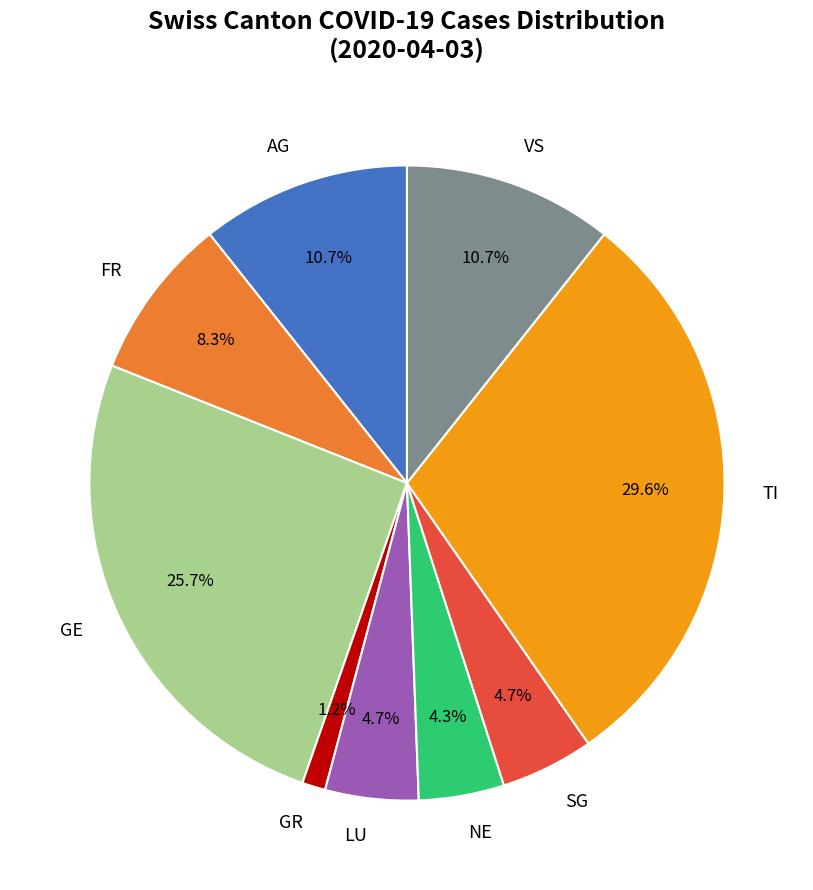

Is it true that GE is 26% of the pie?

True